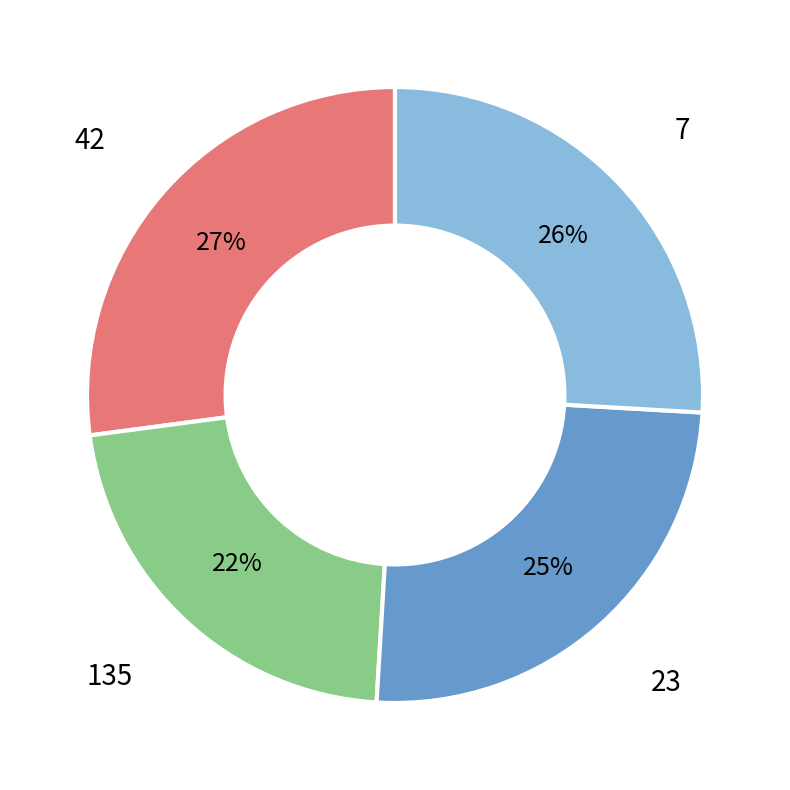

True or false: 135 accounts for 33% of the total.

False